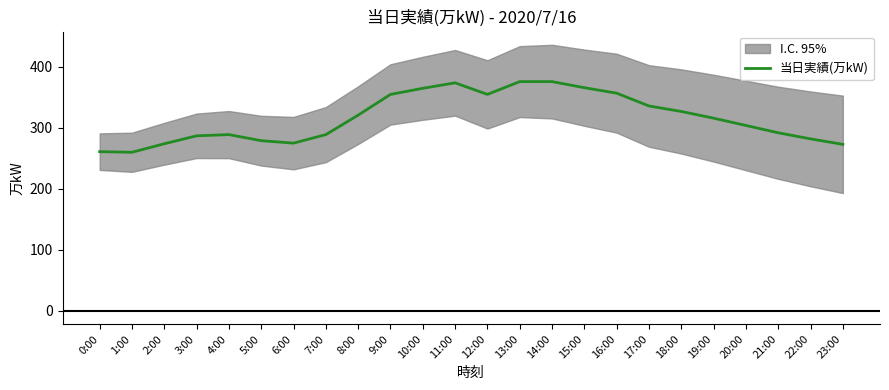

What position from the right is 6:00?

18